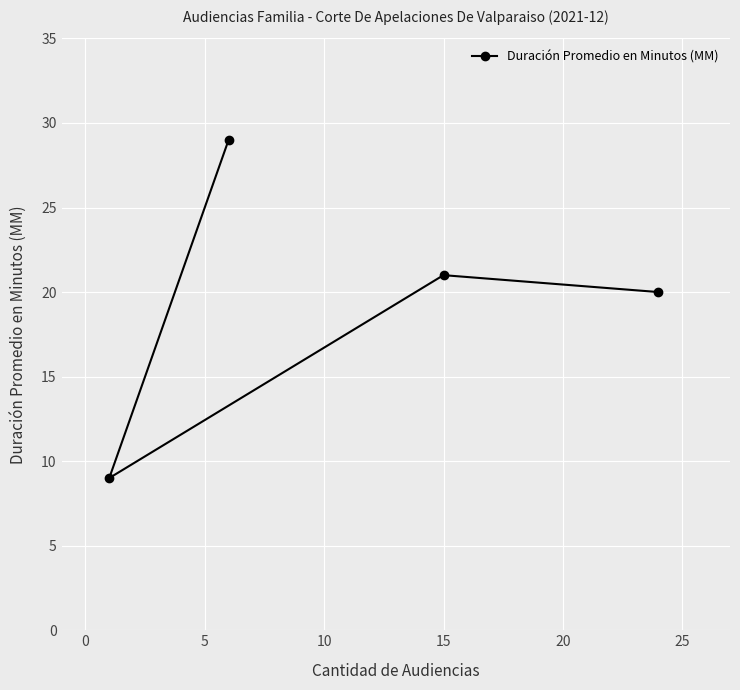

Reading left to right, list all the values displayed in this chart.

9	29	21	20